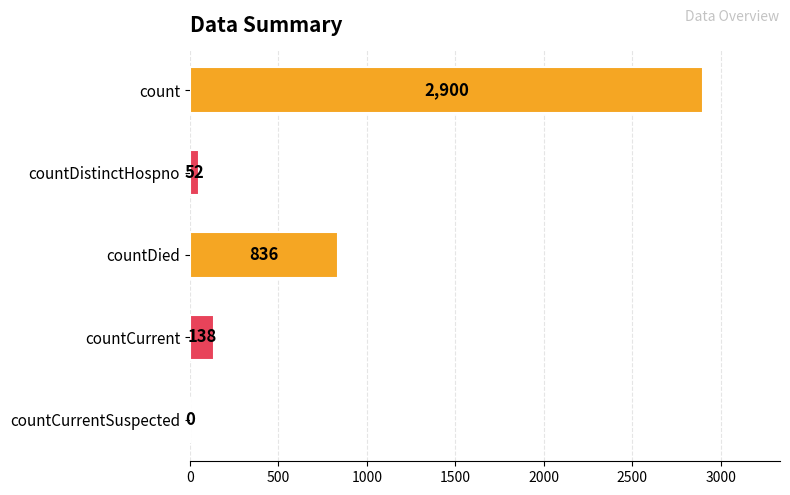

Reading bottom to top, extract all data points from this chart.

countCurrentSuspected=0	countCurrent=138	countDied=836	countDistinctHospno=52	count=2900